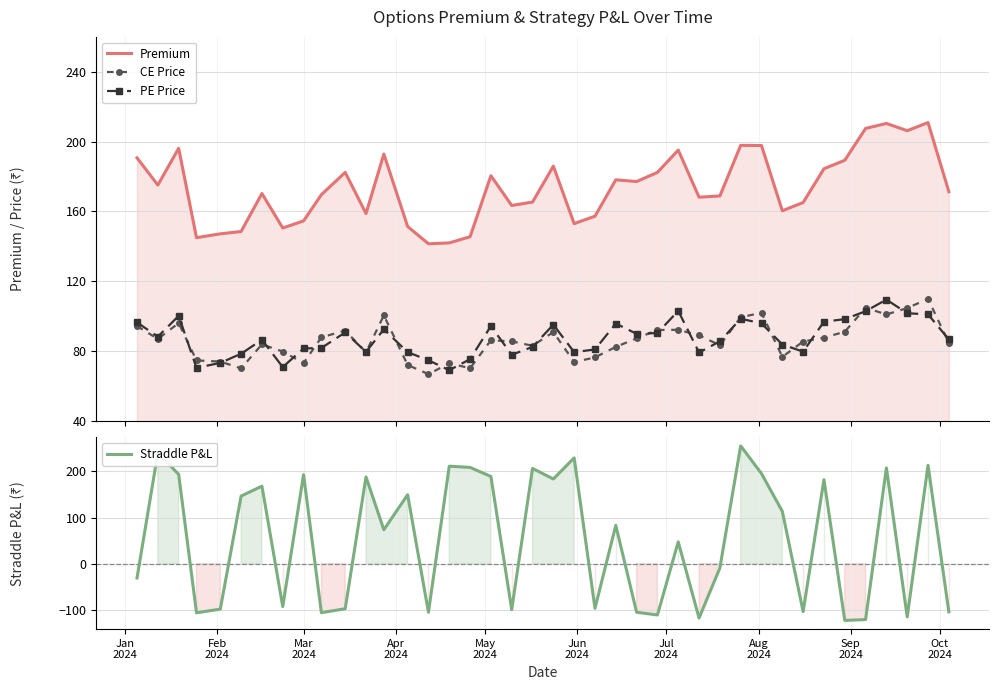

What is the smallest value displayed?

-122.9